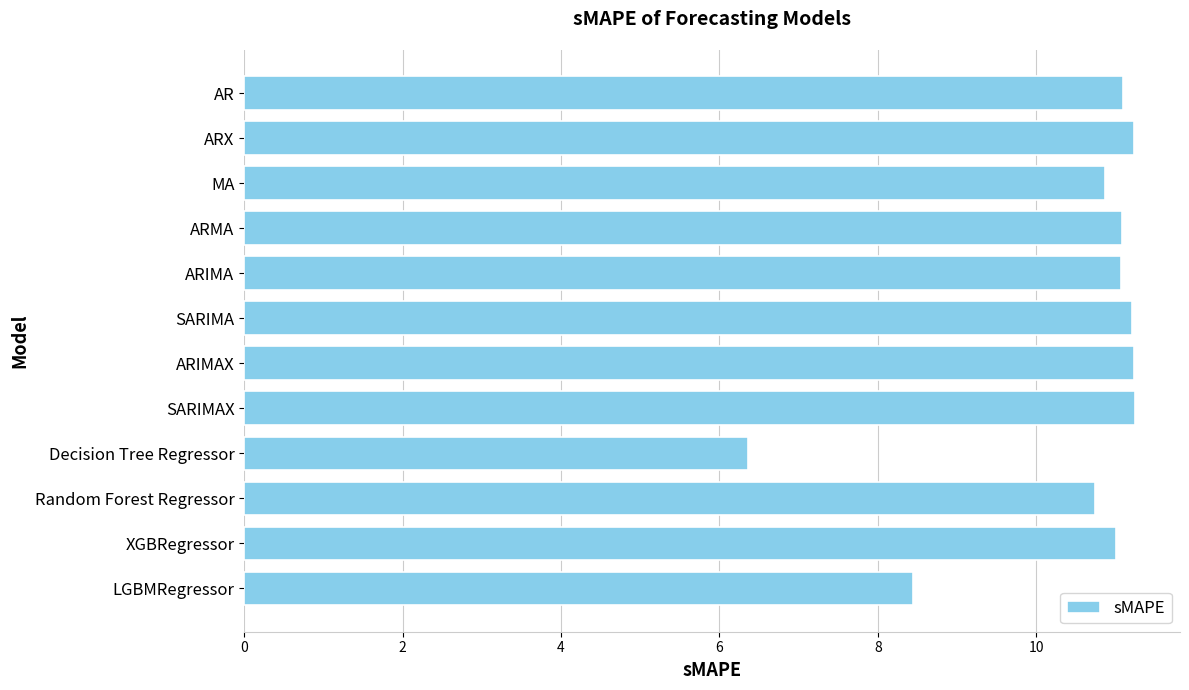

Which has a higher value, SARIMA or Decision Tree Regressor?

SARIMA